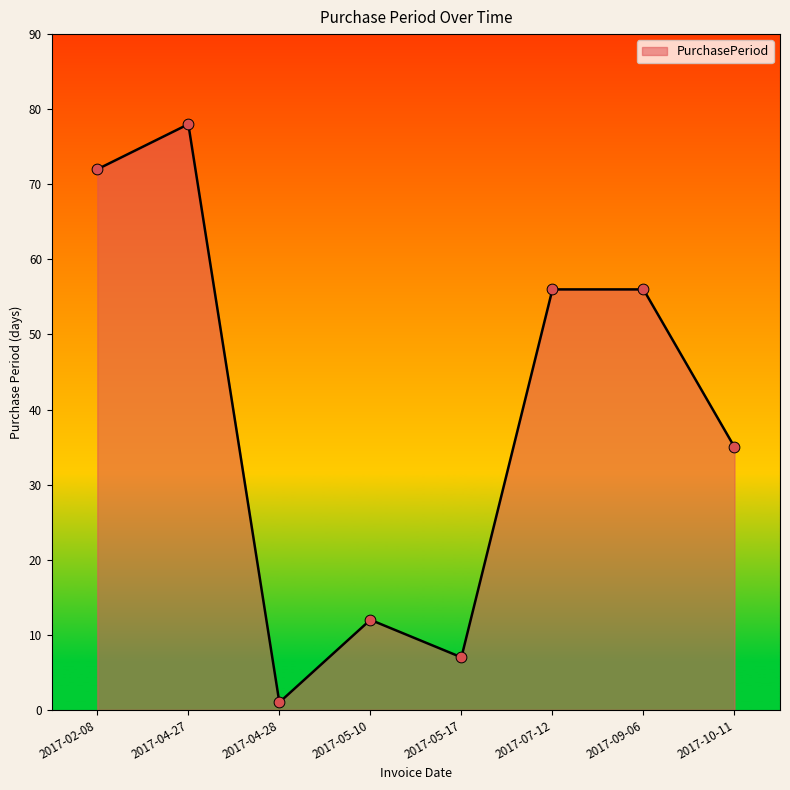

What is the change in value from 2017-09-06 to 2017-10-11?

-21